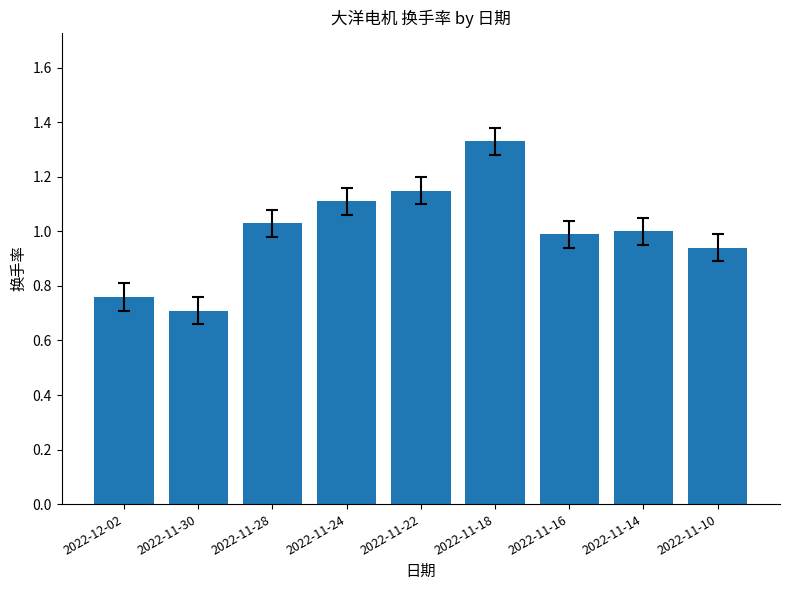

Which category has the highest value across all series?

2022-11-18